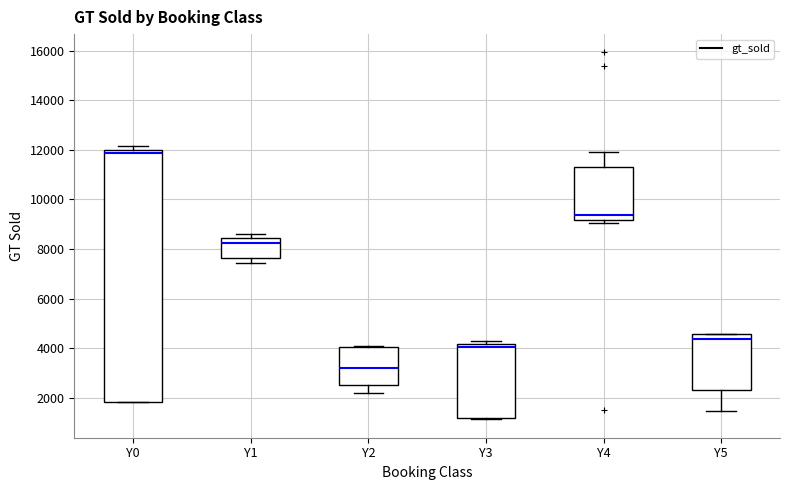

Where is the lower edge of the box for Y4 on the y-axis? The values are not printed on the chart, so give them approximately, as read against the axis.

9200